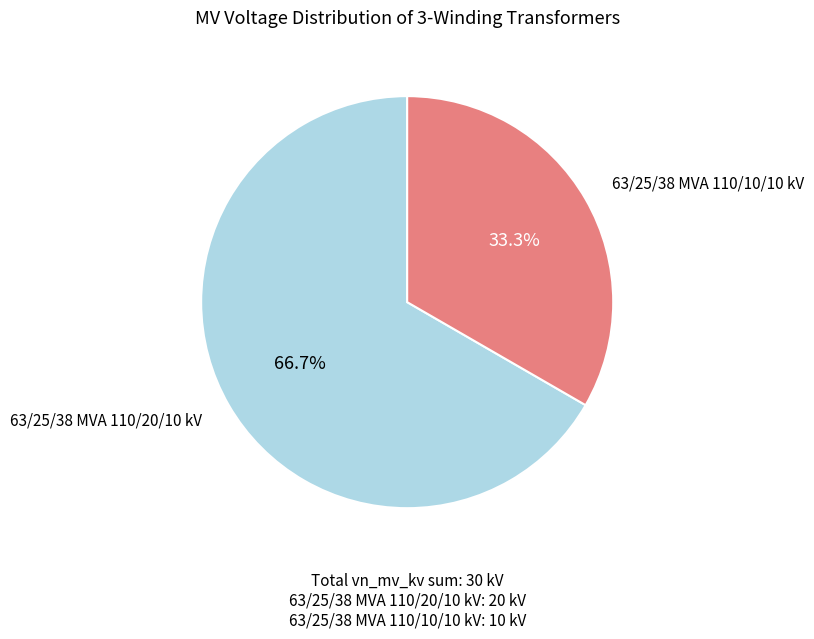

To the nearest percent, what portion does 63/25/38 MVA 110/10/10 kV represent?

33%